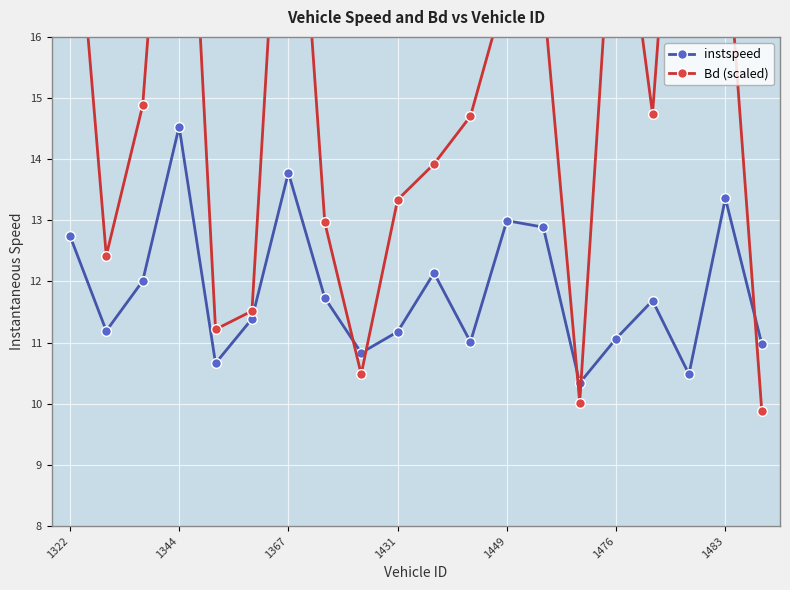

What is the total value across all series at 11?

25.7